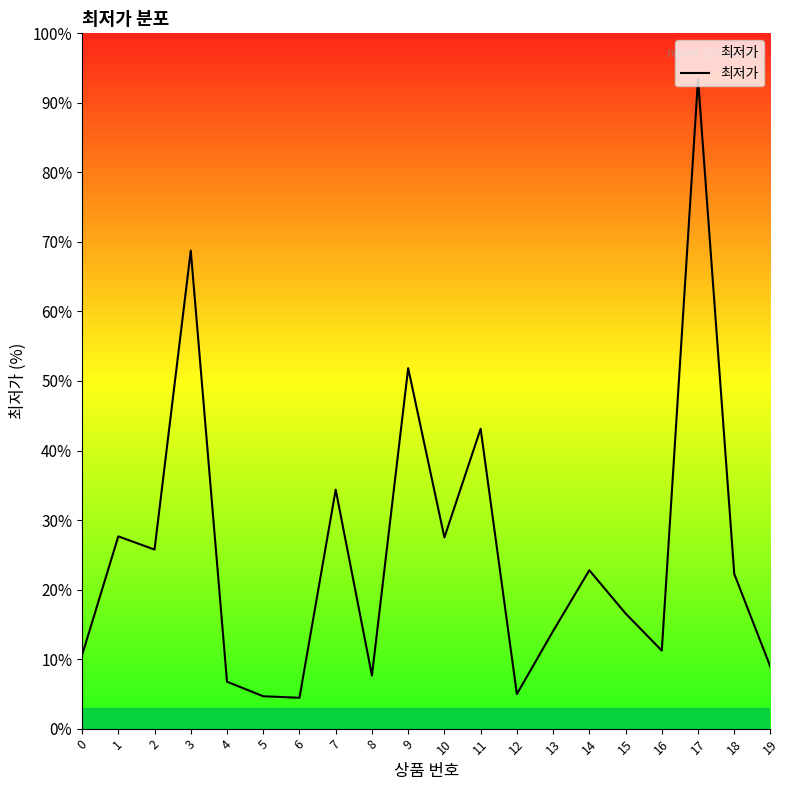

The chart shows a value of 19.5 at 7. True or false?

False